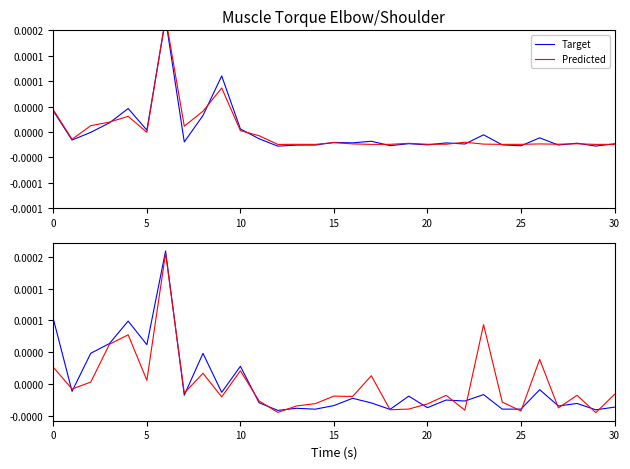

How many intersections are there between Predicted and Target?

17